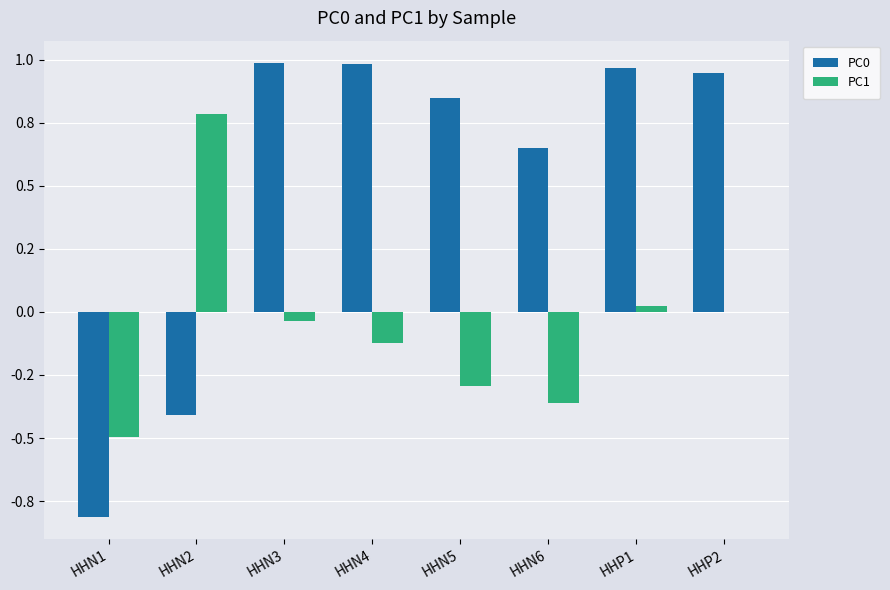

What position from the left is HHN1?

1